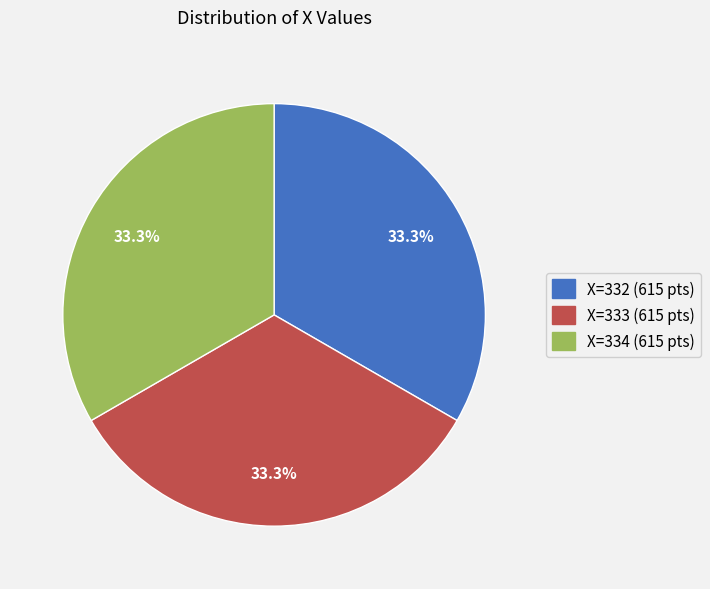

Does any single category account for the majority?

No